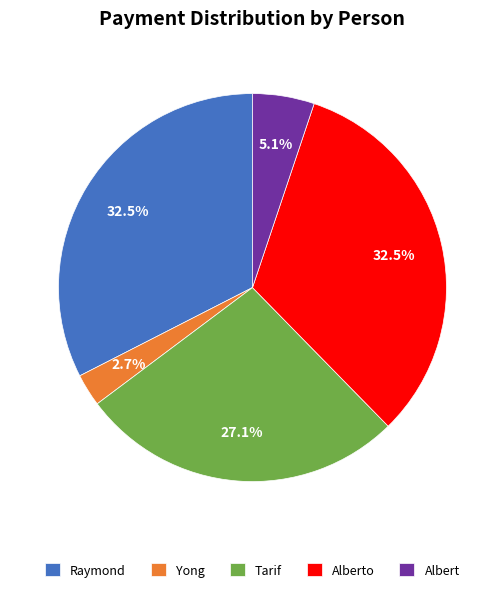

True or false: Albert accounts for 5% of the total.

True